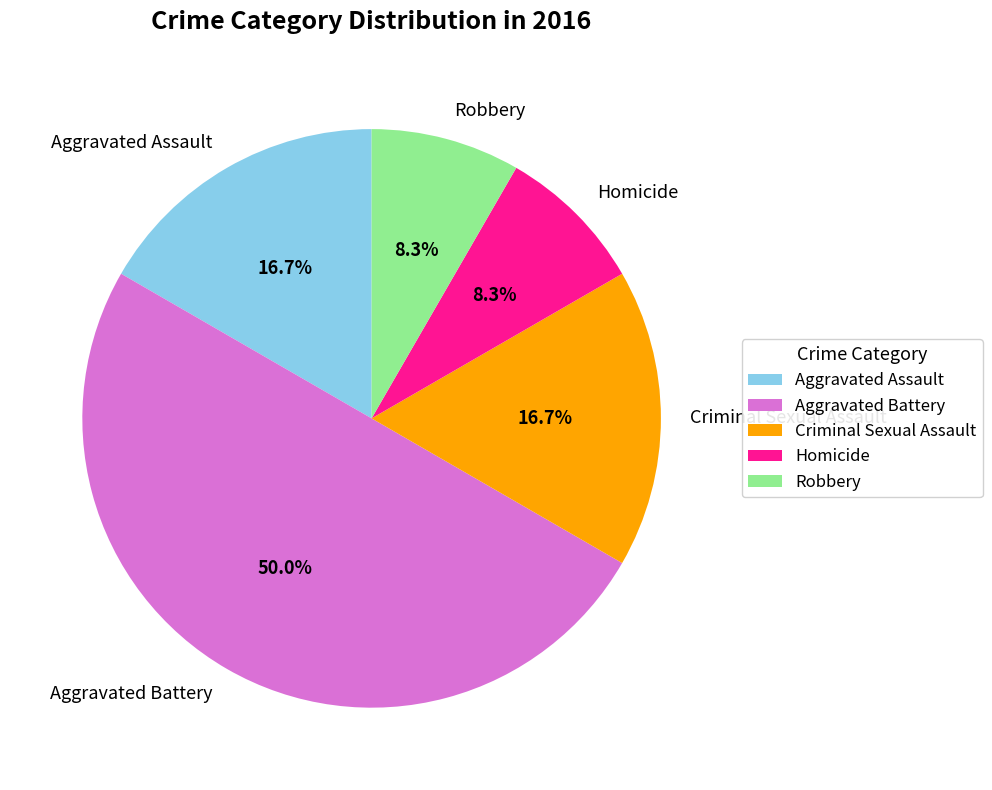

How many segments does this pie chart have?

5